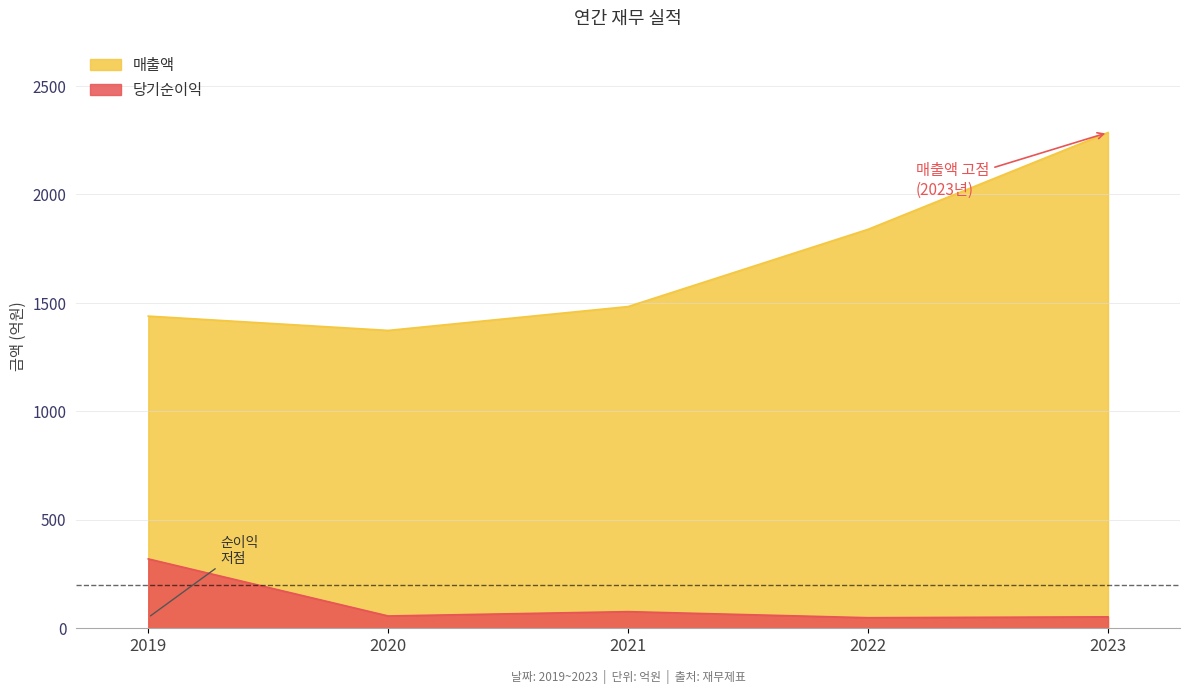

Which series changed the most between 2019 and 2020?

당기순이익